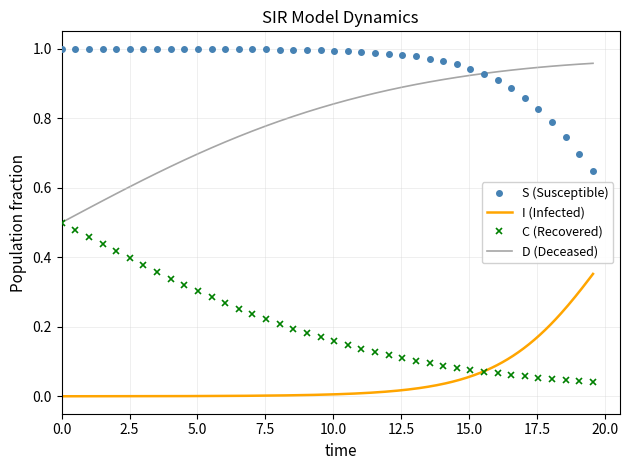

At how many categories does at least one series exceed 0?

40